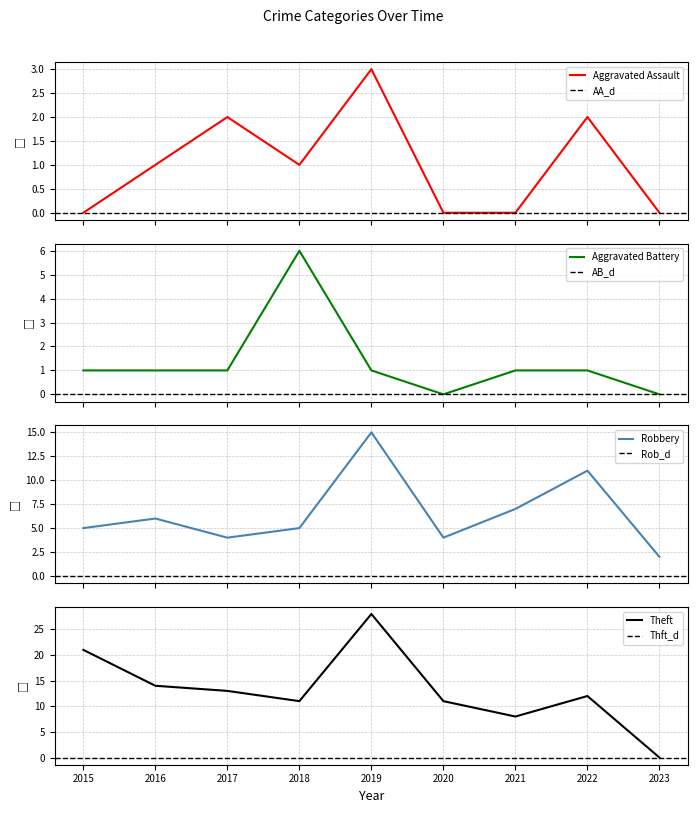

What is the value of the Aggravated Battery point at the 4th from the left?

6